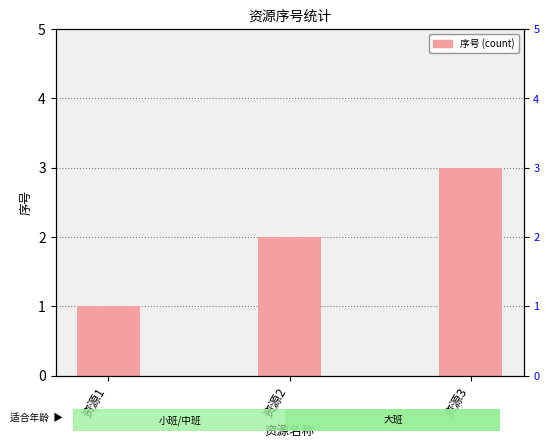

What is the value of the 1st bar from the left?

1